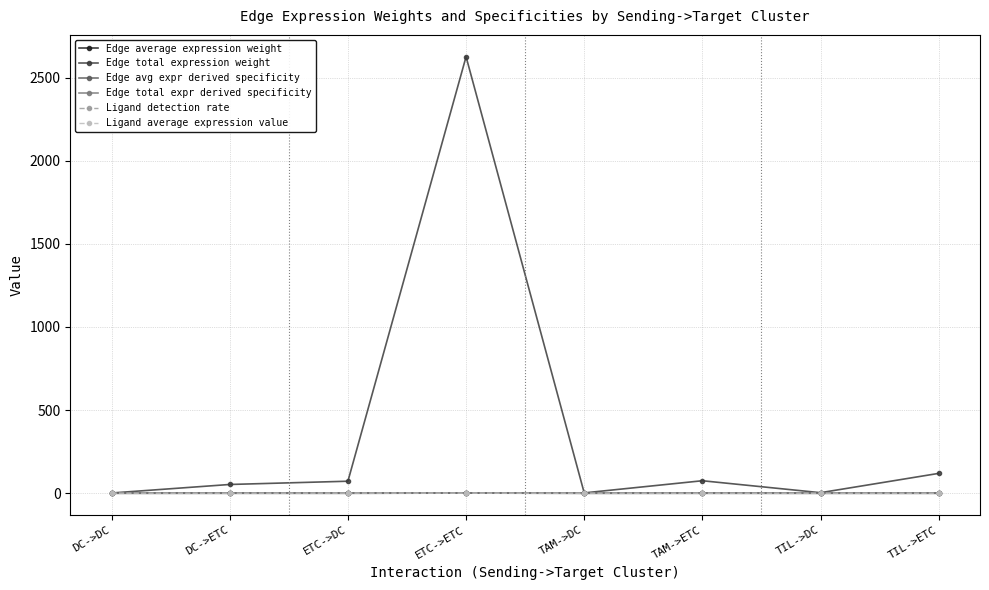

Which category has the highest value across all series?

ETC->ETC